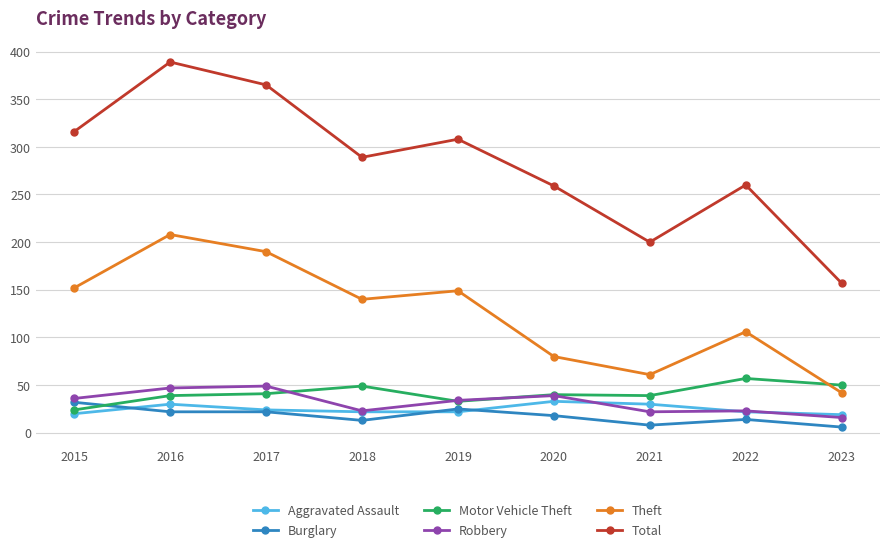

Where is the first local minimum for Robbery?

2018